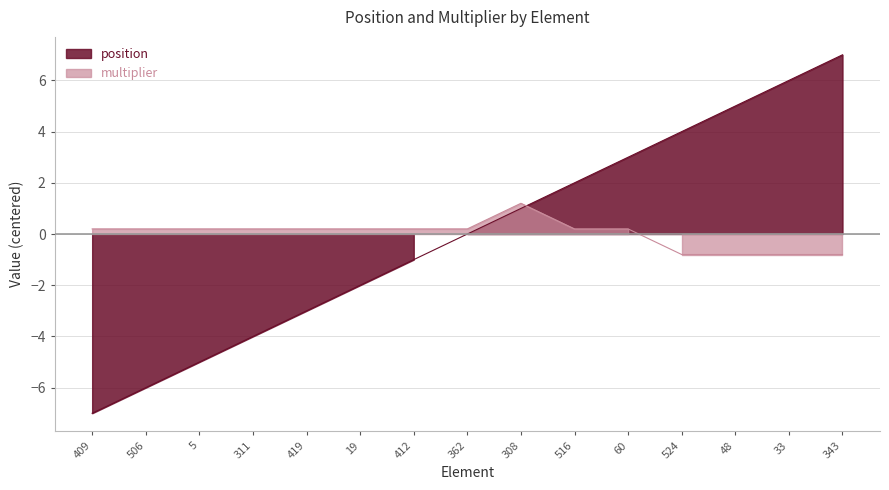

What is the value of the position point at the 11th from the left?

3.0